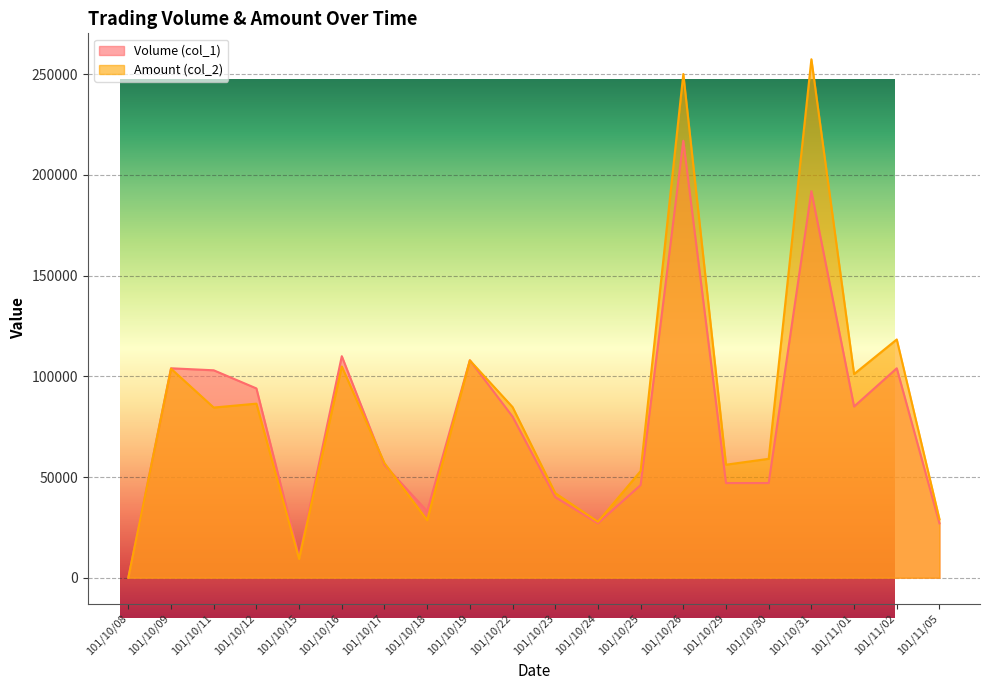

After their last crossing, which series has the higher values: Volume (col_1) or Amount (col_2)?

Amount (col_2)